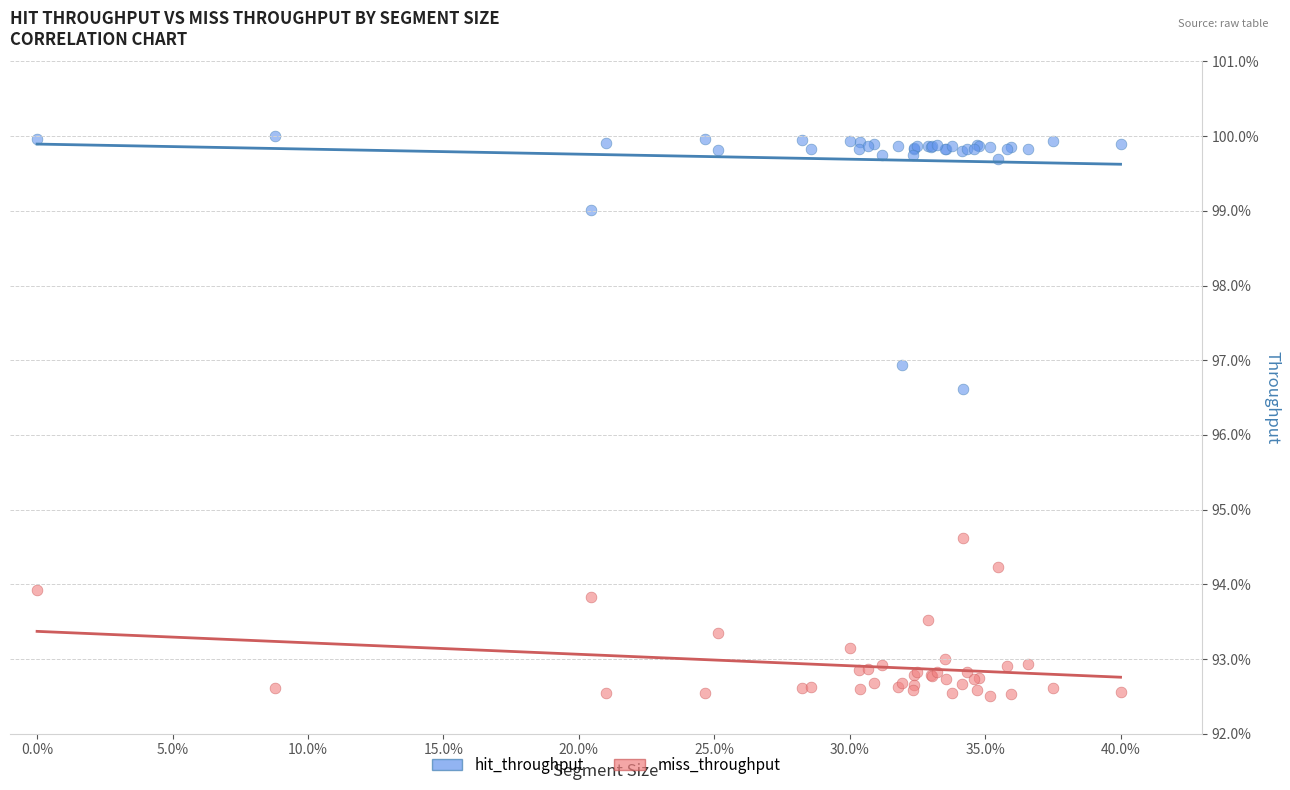

Which series reaches the maximum Y coordinate?

hit_throughput